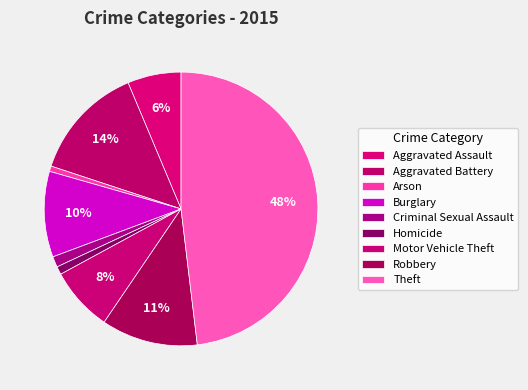

To the nearest percent, what percentage of the pie is Robbery?

11%